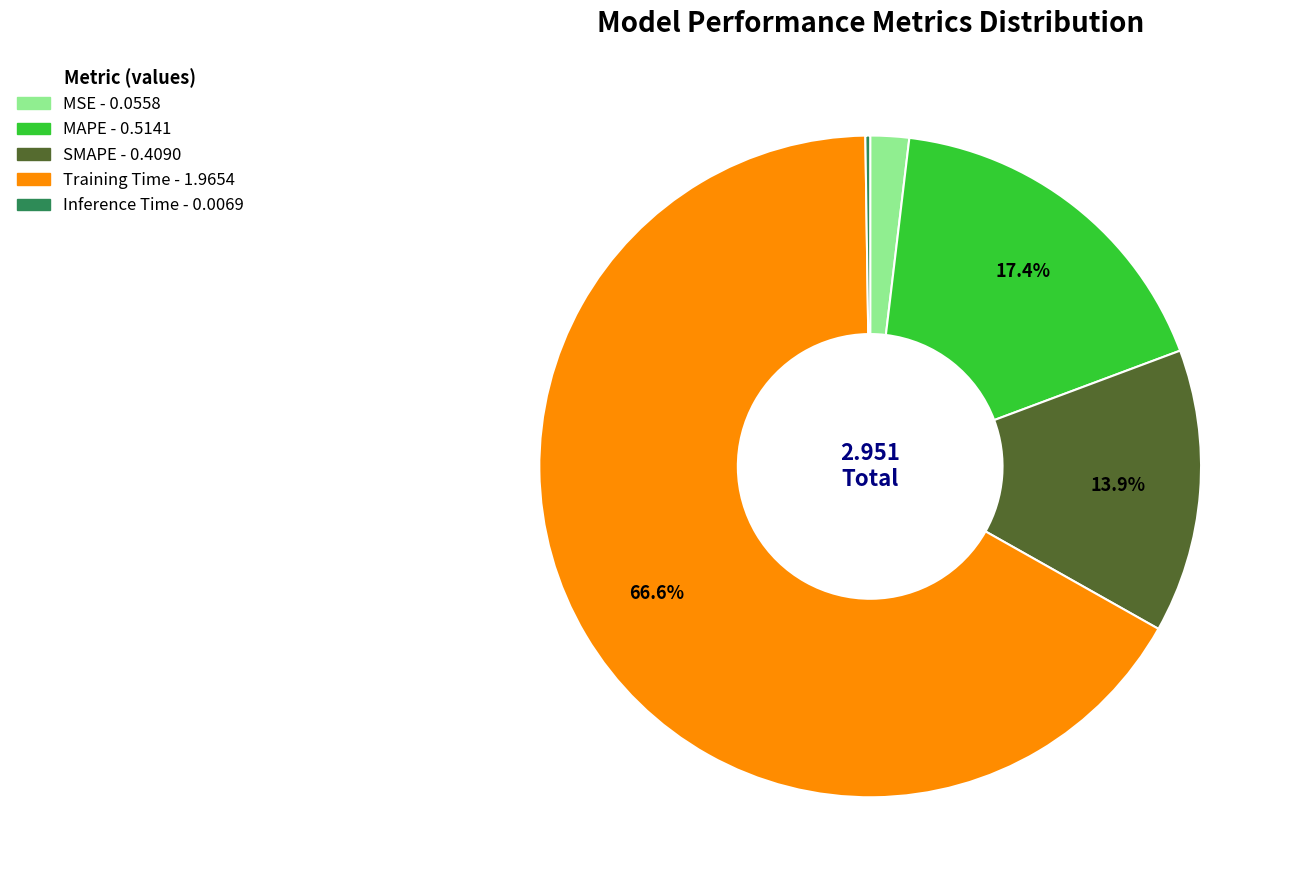

Between Training Time and SMAPE, which is larger?

Training Time